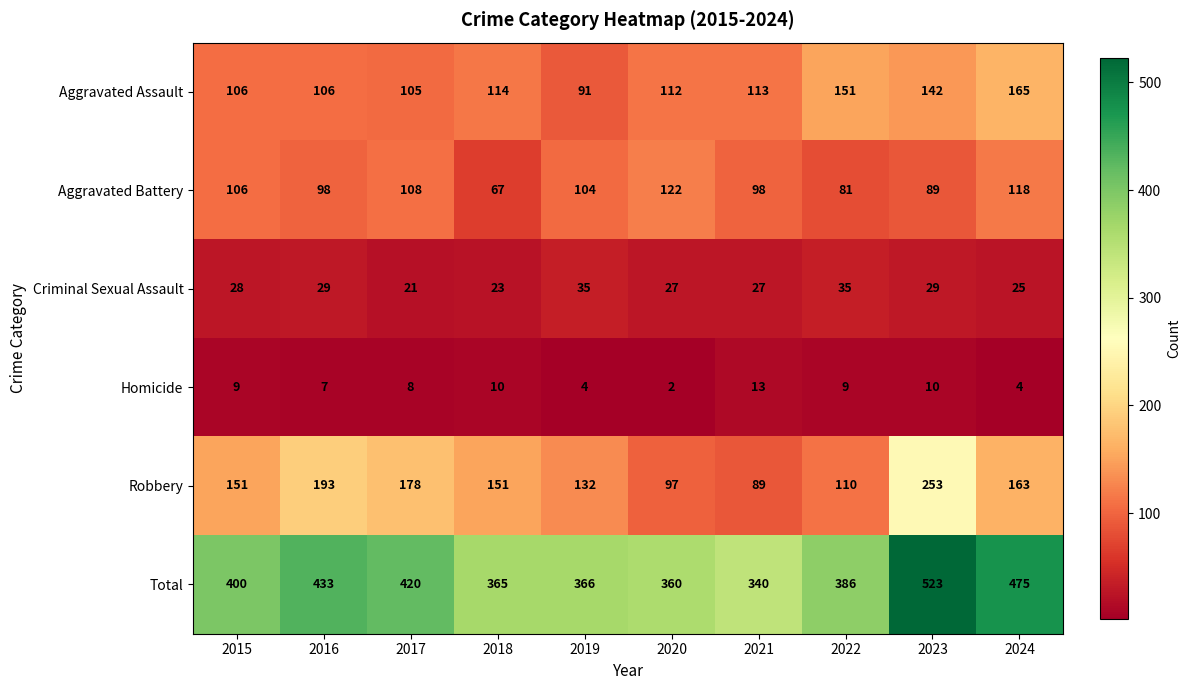

What is the maximum value shown in the chart?

523